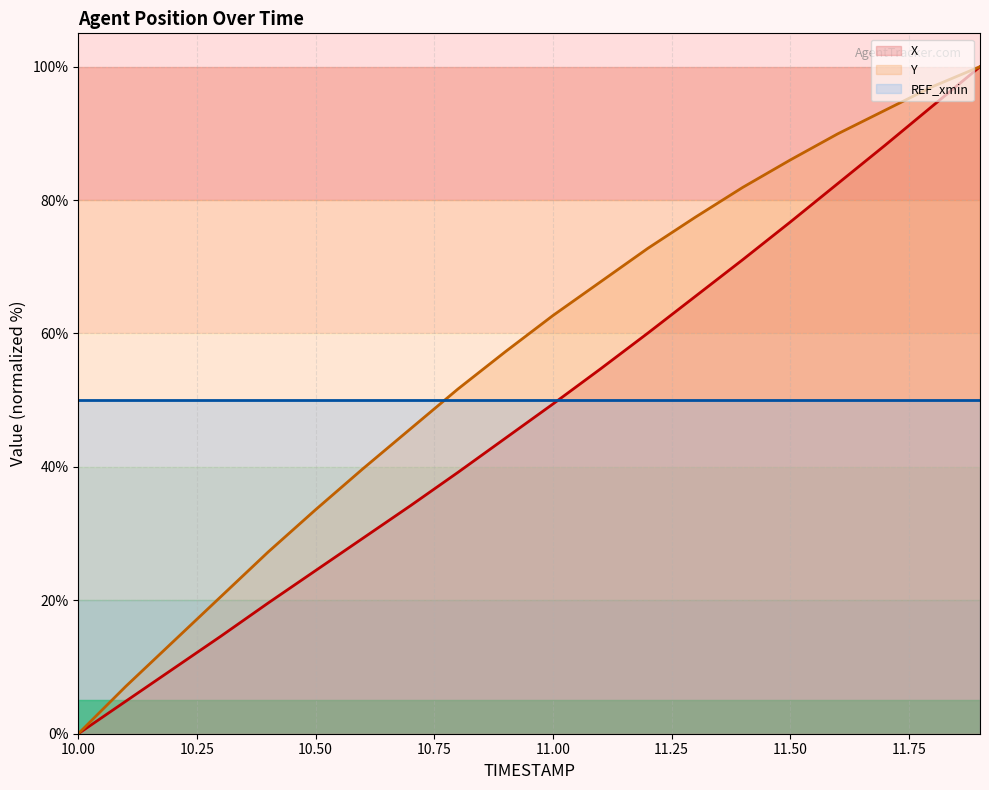

Where does the X series first go above 49?

11.00